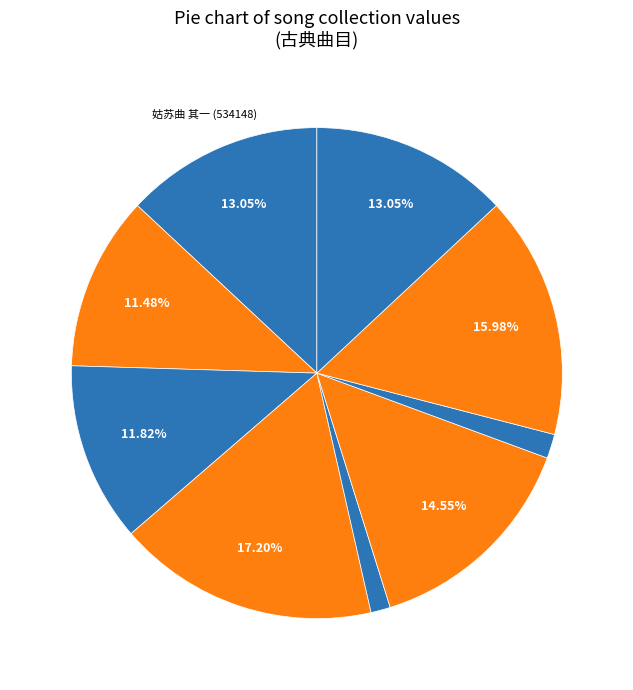

Which category has the smallest portion of the pie?

姑苏曲·宝带桥边鹊啄花